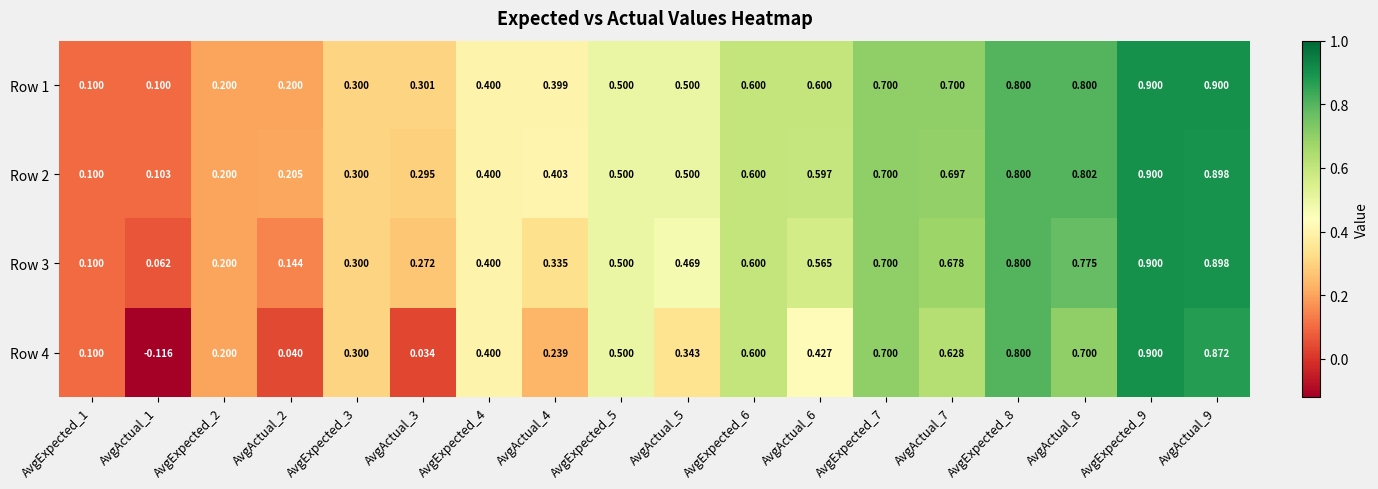

Which series has the widest spread of values?

Row 4